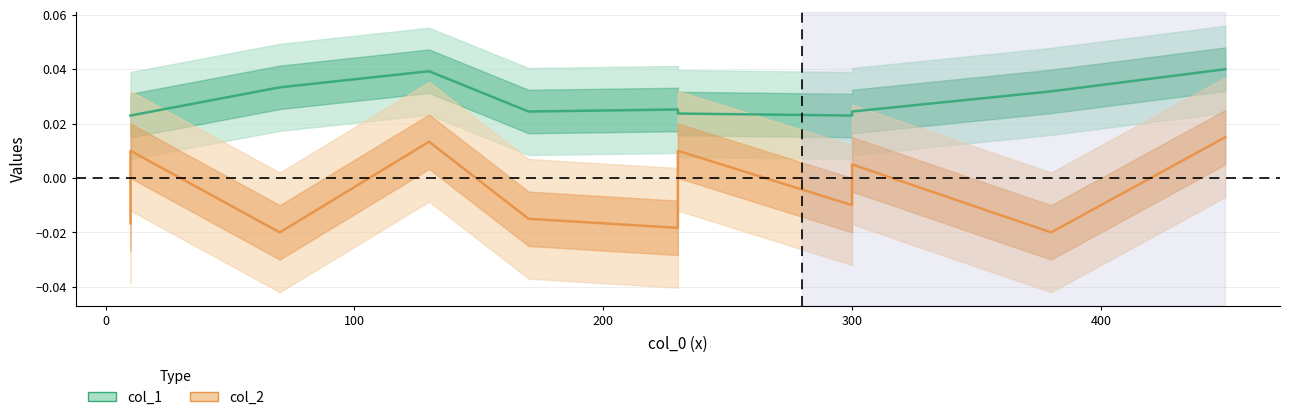

Rank the series at 10 from lowest to highest value.

col_2, col_1